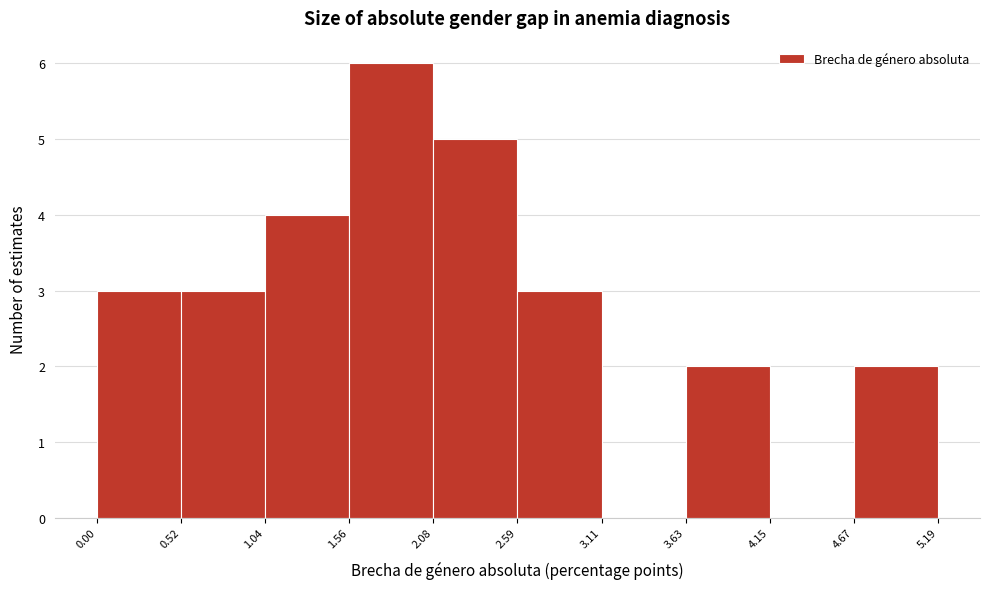

Reading left to right, transcribe this chart: for each bar, give the range it covers on the x-axis and its height. The values are not printed on the chart, so give them approximately, as read against the axis.

0.00 to 0.52: 3
0.52 to 1.04: 3
1.04 to 1.56: 4
1.56 to 2.08: 6
2.08 to 2.59: 5
2.59 to 3.11: 3
3.11 to 3.63: 0
3.63 to 4.15: 2
4.15 to 4.67: 0
4.67 to 5.19: 2